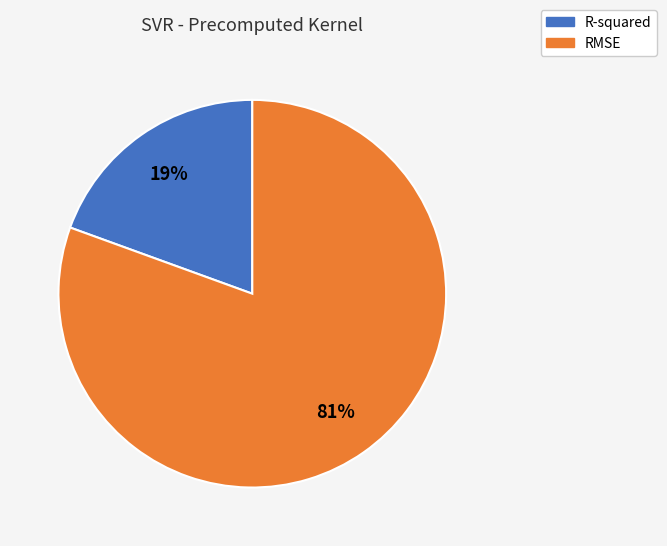

Which slice represents more than half of the pie?

RMSE